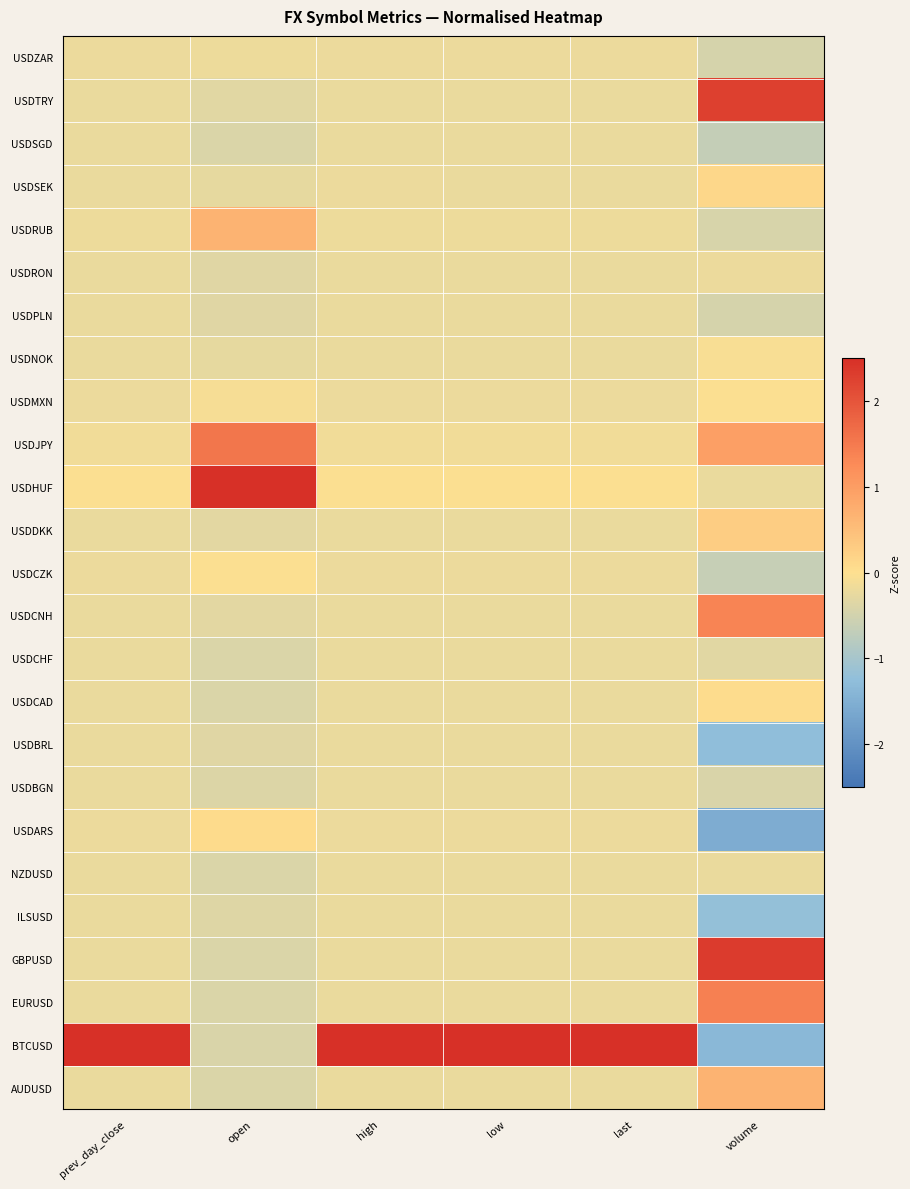

Reading left to right, list all the values displayed in this chart.

AUDUSD: prev_day_close=-0.2	open=-0.4	high=-0.2	low=-0.2	last=-0.2	volume=0.7
BTCUSD: prev_day_close=4.9	open=-0.4	high=4.9	low=4.9	last=4.9	volume=-1.4
EURUSD: prev_day_close=-0.2	open=-0.4	high=-0.2	low=-0.2	last=-0.2	volume=1.4
GBPUSD: prev_day_close=-0.2	open=-0.4	high=-0.2	low=-0.2	last=-0.2	volume=2.3
ILSUSD: prev_day_close=-0.2	open=-0.4	high=-0.2	low=-0.2	last=-0.2	volume=-1.2
NZDUSD: prev_day_close=-0.2	open=-0.4	high=-0.2	low=-0.2	last=-0.2	volume=-0.2
USDARS: prev_day_close=-0.2	open=0.1	high=-0.2	low=-0.2	last=-0.2	volume=-1.6
USDBGN: prev_day_close=-0.2	open=-0.4	high=-0.2	low=-0.2	last=-0.2	volume=-0.4
USDBRL: prev_day_close=-0.2	open=-0.3	high=-0.2	low=-0.2	last=-0.2	volume=-1.3
USDCAD: prev_day_close=-0.2	open=-0.4	high=-0.2	low=-0.2	last=-0.2	volume=0.1
USDCHF: prev_day_close=-0.2	open=-0.4	high=-0.2	low=-0.2	last=-0.2	volume=-0.3
USDCNH: prev_day_close=-0.2	open=-0.3	high=-0.2	low=-0.2	last=-0.2	volume=1.3
USDCZK: prev_day_close=-0.2	open=-0.0	high=-0.2	low=-0.2	last=-0.2	volume=-0.6
USDDKK: prev_day_close=-0.2	open=-0.3	high=-0.2	low=-0.2	last=-0.2	volume=0.3
USDHUF: prev_day_close=-0.0	open=4.4	high=-0.0	low=-0.0	last=-0.0	volume=-0.2
USDJPY: prev_day_close=-0.1	open=1.6	high=-0.1	low=-0.1	last=-0.1	volume=1.0
USDMXN: prev_day_close=-0.2	open=-0.1	high=-0.2	low=-0.2	last=-0.2	volume=-0.0
USDNOK: prev_day_close=-0.2	open=-0.3	high=-0.2	low=-0.2	last=-0.2	volume=-0.1
USDPLN: prev_day_close=-0.2	open=-0.4	high=-0.2	low=-0.2	last=-0.2	volume=-0.5
USDRON: prev_day_close=-0.2	open=-0.3	high=-0.2	low=-0.2	last=-0.2	volume=-0.2
USDRUB: prev_day_close=-0.2	open=0.7	high=-0.2	low=-0.2	last=-0.2	volume=-0.4
USDSEK: prev_day_close=-0.2	open=-0.3	high=-0.2	low=-0.2	last=-0.2	volume=0.1
USDSGD: prev_day_close=-0.2	open=-0.4	high=-0.2	low=-0.2	last=-0.2	volume=-0.6
USDTRY: prev_day_close=-0.2	open=-0.3	high=-0.2	low=-0.2	last=-0.2	volume=2.3
USDZAR: prev_day_close=-0.2	open=-0.2	high=-0.2	low=-0.2	last=-0.2	volume=-0.5